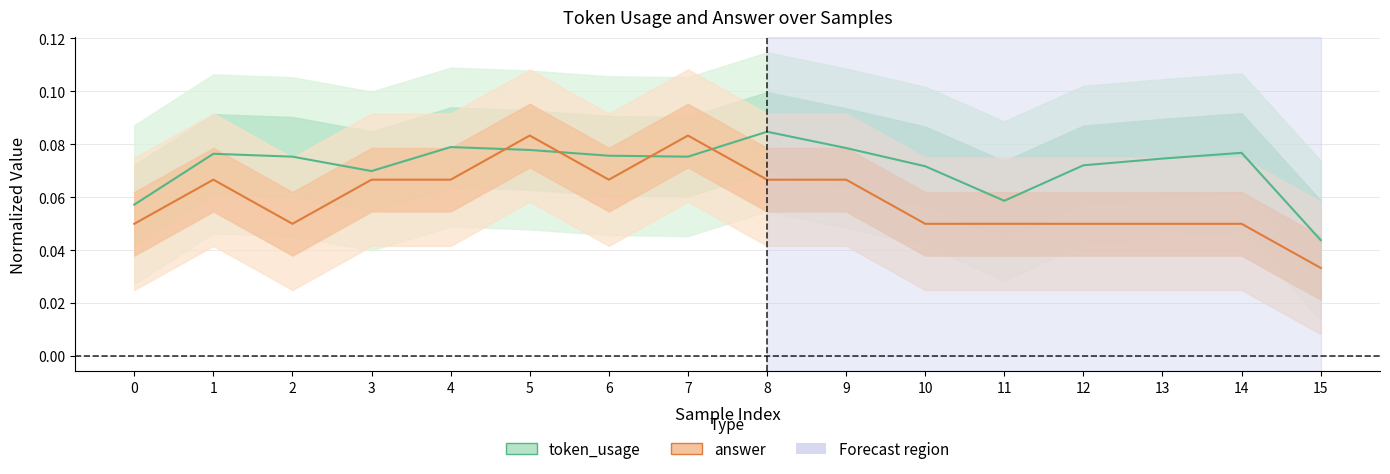

True or false: token_usage has a value of 0.0 at 4.

False